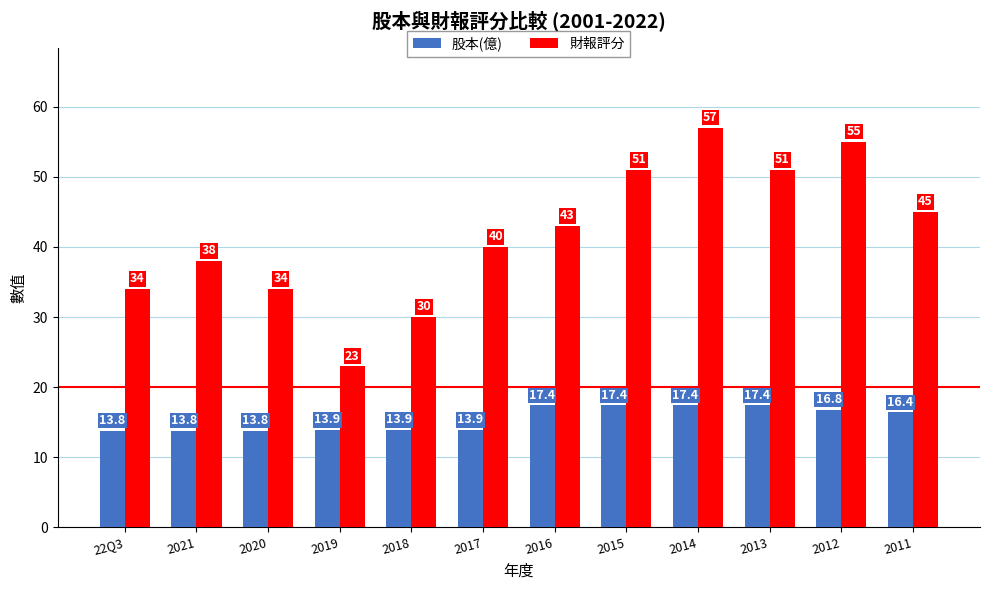

What is the lowest value of the 財報評分 series?

23.0